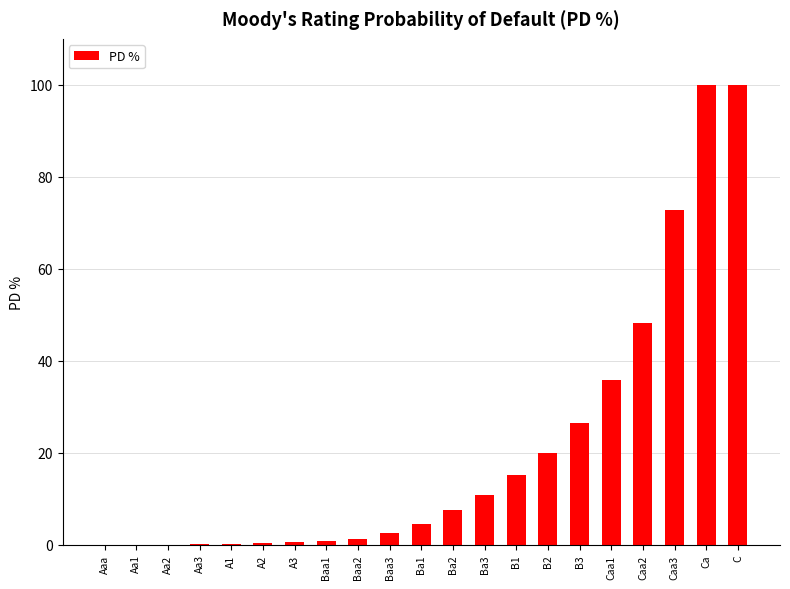

What is the sum of all values?

447.6